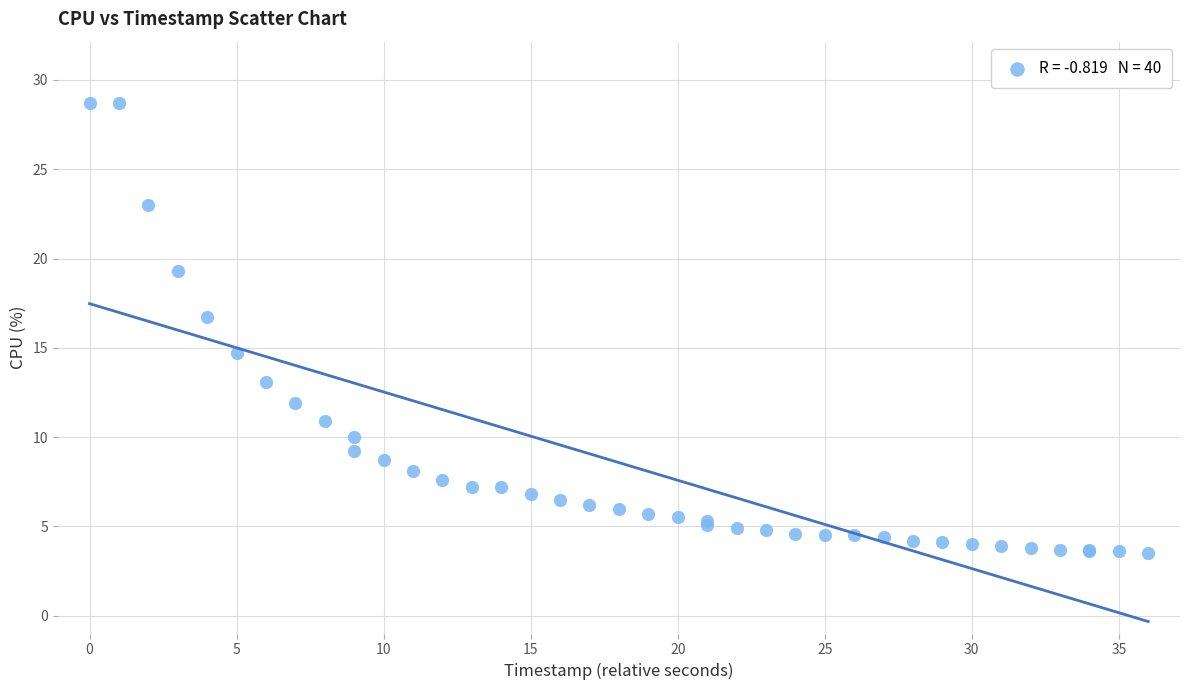

What Y value in the scatter plot is closest to 16?

16.7